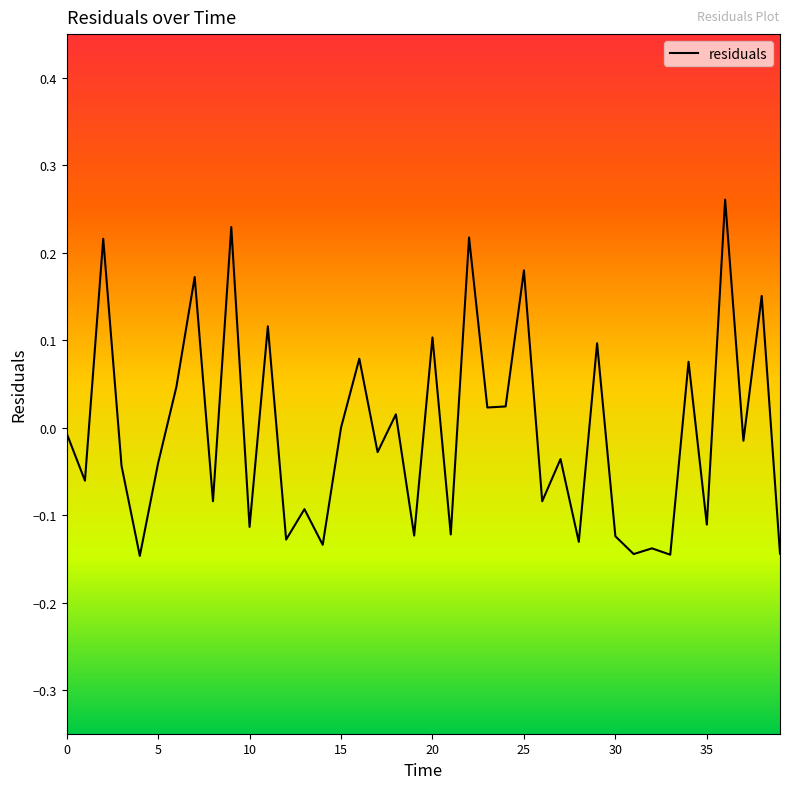

Rank the categories by value from highest to lowest.

36.0, 9.0, 22.0, 2.0, 25.0, 7.0, 38.0, 11.0, 20.0, 29.0, 16.0, 34.0, 6.0, 24.0, 23.0, 18.0, 15.0, 0.0, 37.0, 17.0, 27.0, 5.0, 3.0, 1.0, 8.0, 26.0, 13.0, 35.0, 10.0, 21.0, 19.0, 30.0, 12.0, 28.0, 14.0, 32.0, 39.0, 31.0, 33.0, 4.0